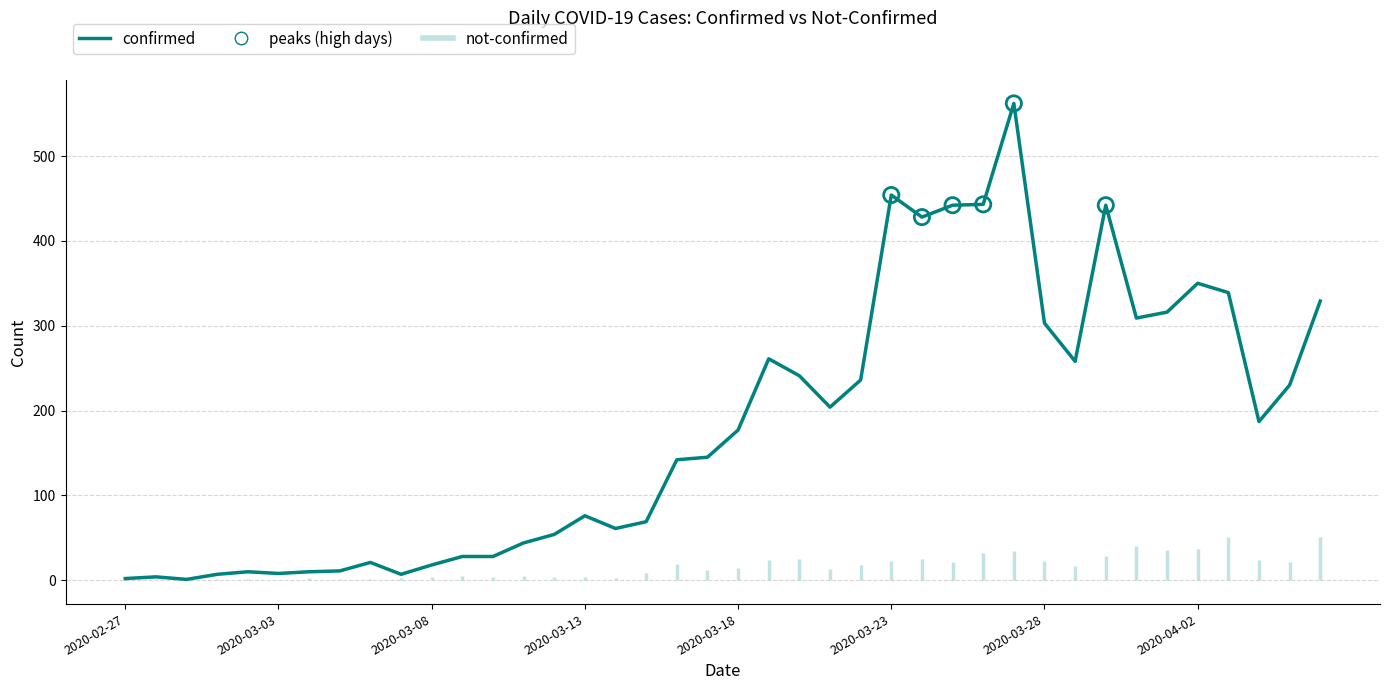

What is the change in value from 2020-03-27 to 2020-04-05?

-332